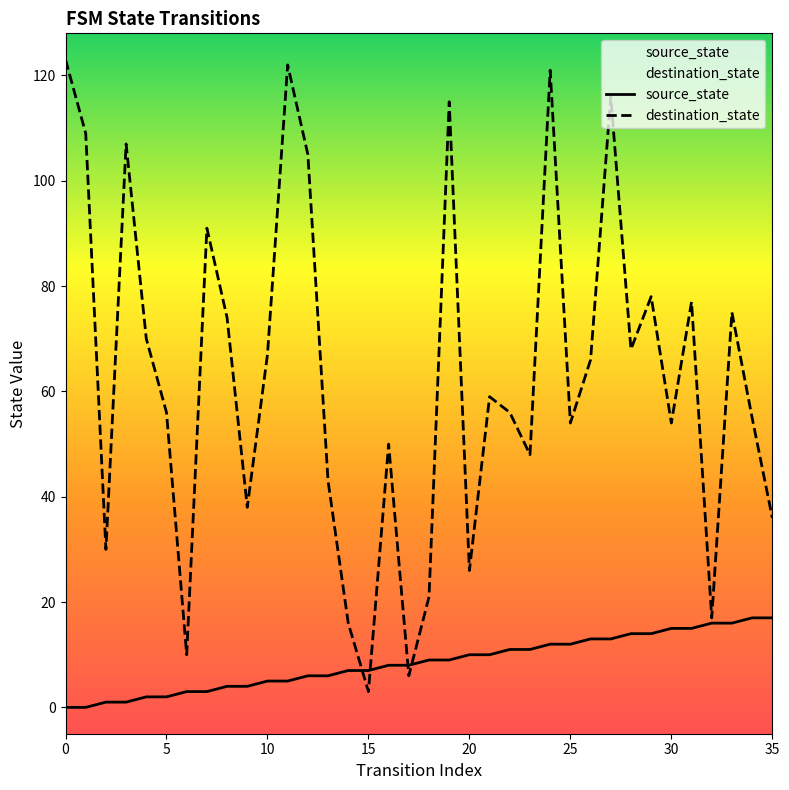

How many times do destination_state and source_state cross each other?

4